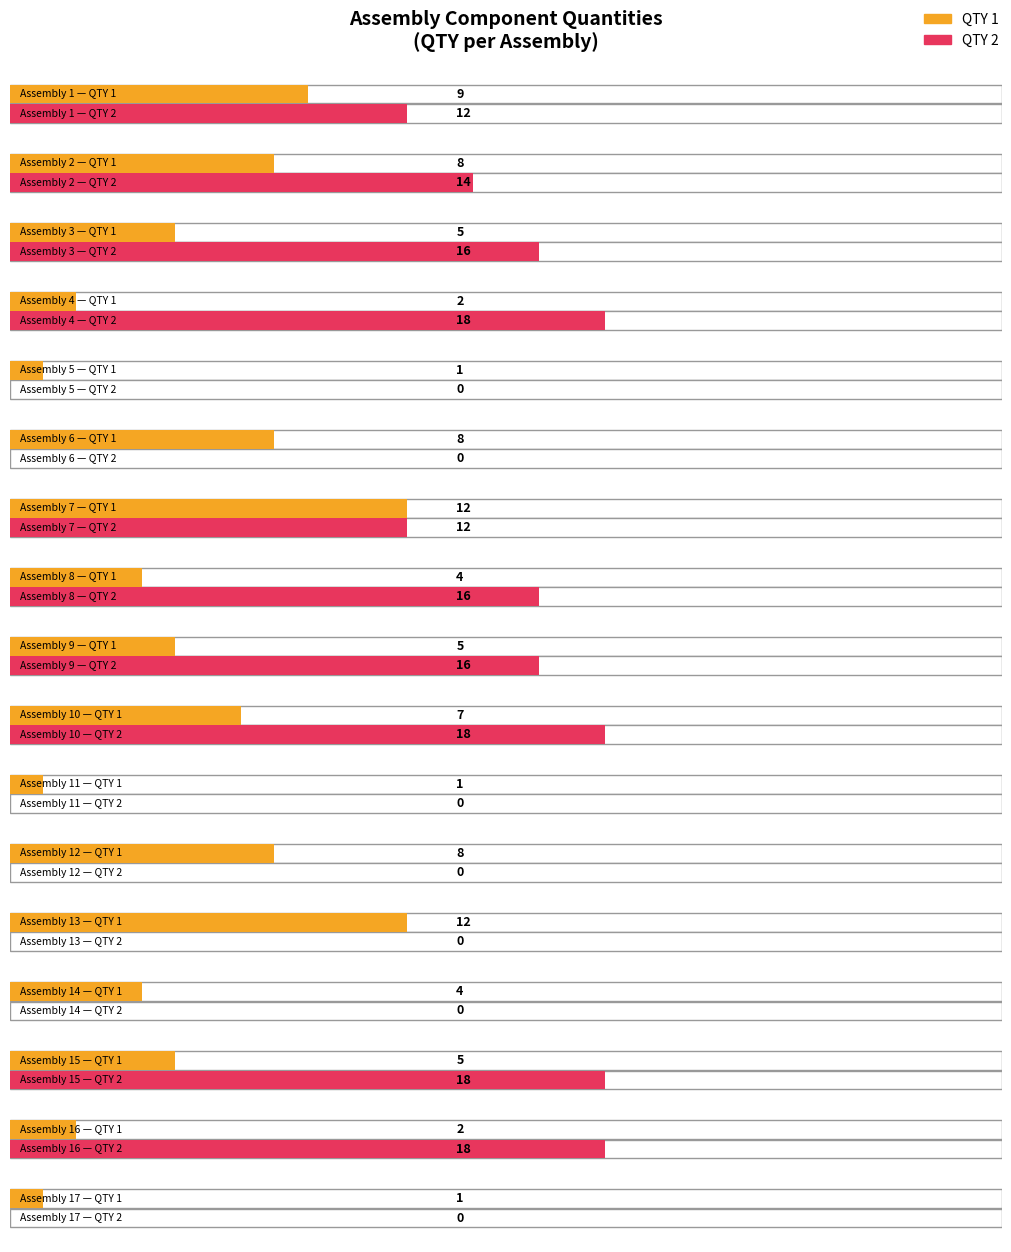

Which has a higher value, Assembly 16 or Assembly 5?

Assembly 16